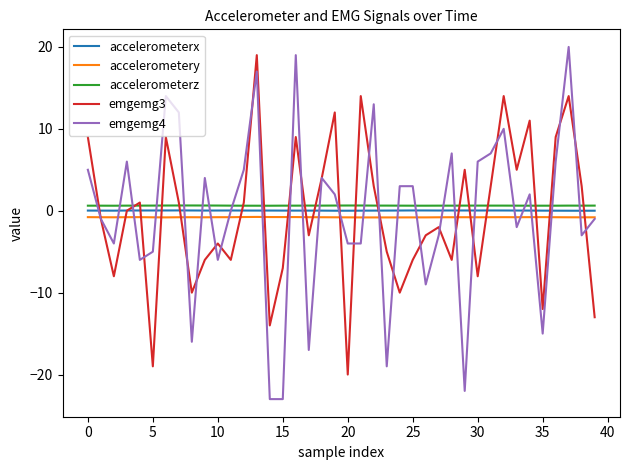

What is the maximum value shown in the chart?

20.0